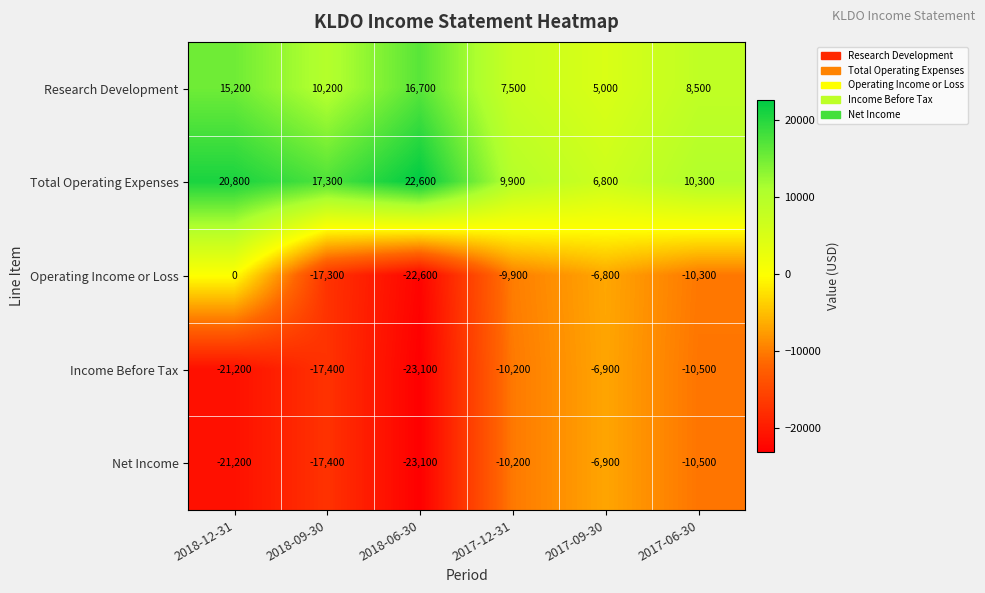

What is the total value across all series at 2018-12-31?

-6400